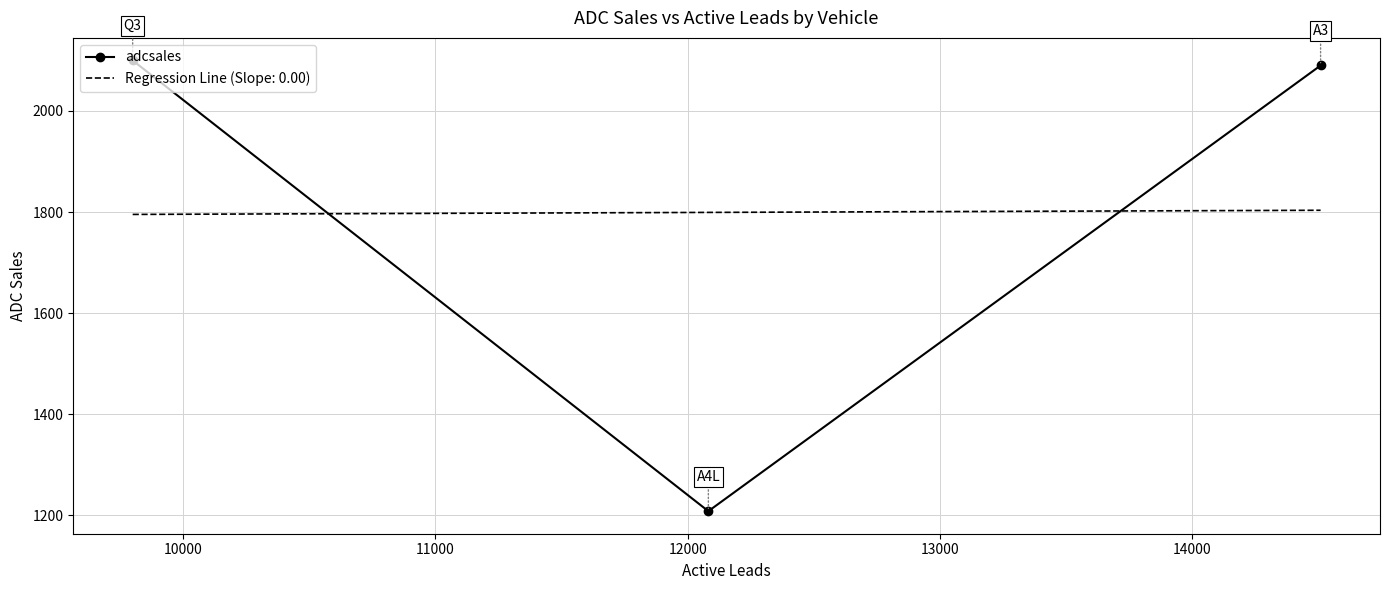

What is the sum of all Regression Line (Slope: 0.00) values?

5398.0